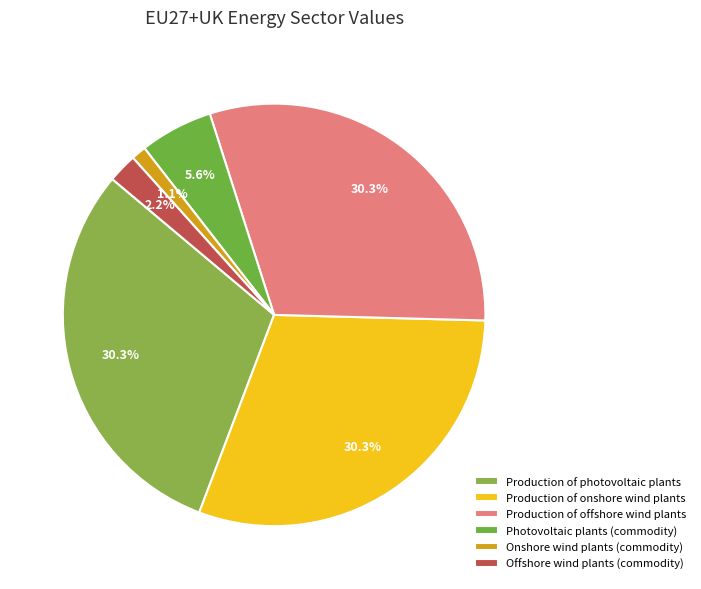

Which has a higher value, Offshore wind plants (commodity) or Onshore wind plants (commodity)?

Offshore wind plants (commodity)